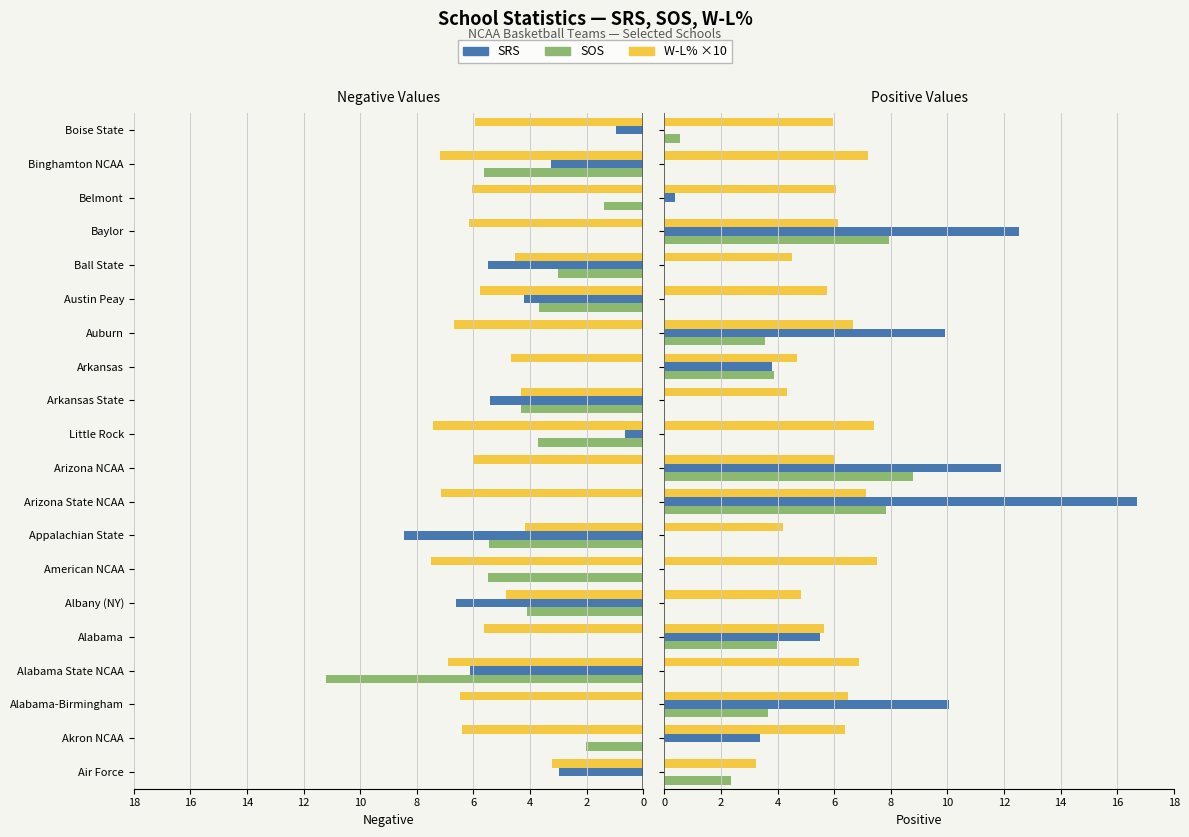

Count the number of categories in the chart.

20